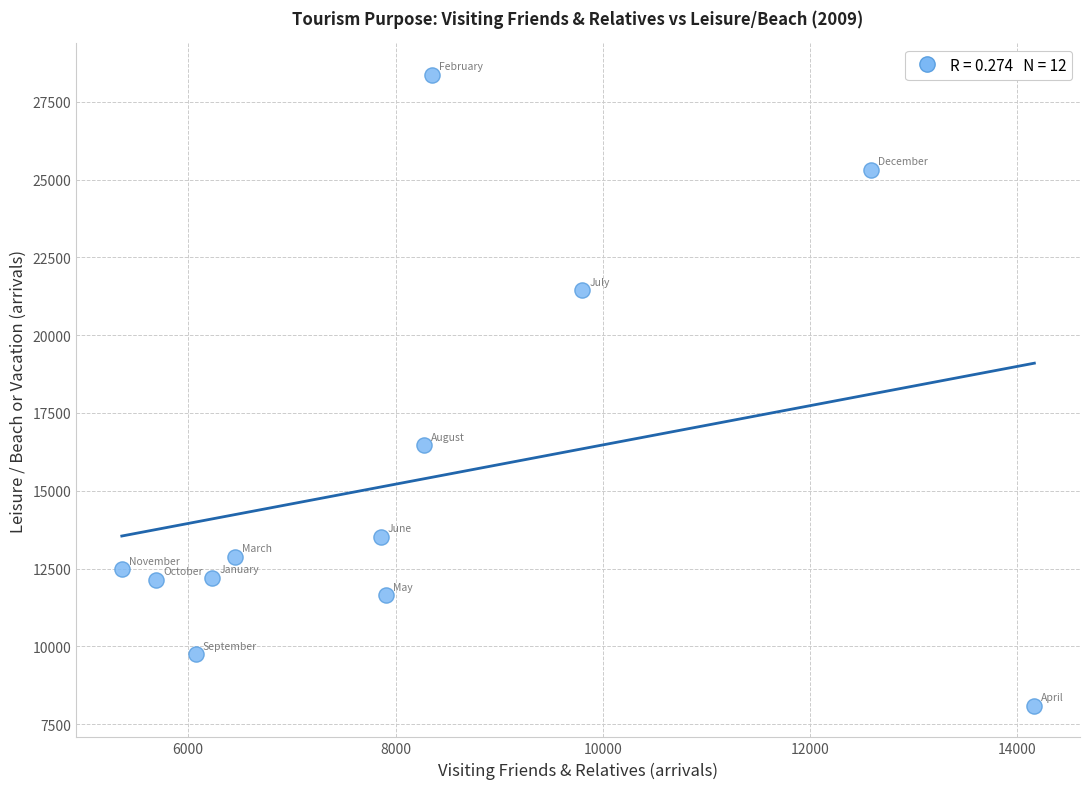

What is the average Y value?

15357